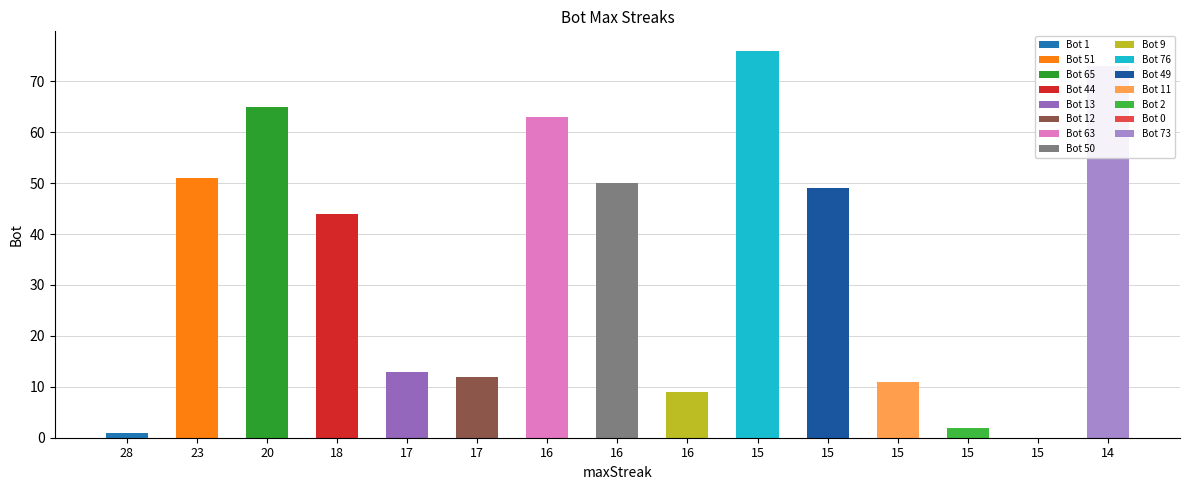

Approximately how many times larger is the value at 18 compared to 23?

0.9